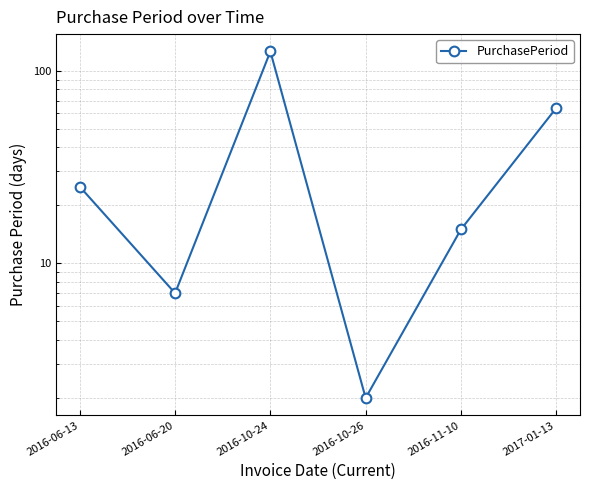

What is the label of the 3rd point from the right?

2016-10-26